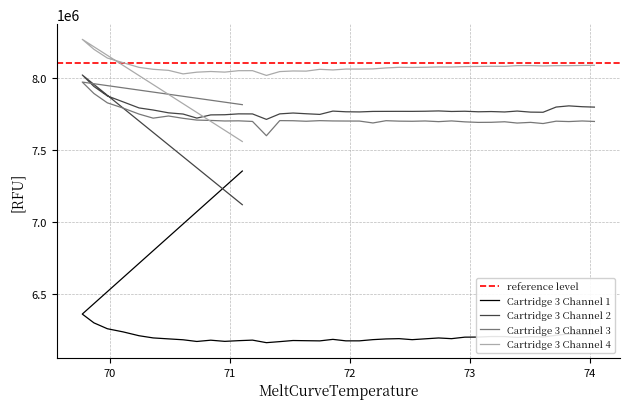

How many distinct data groups are displayed?

4